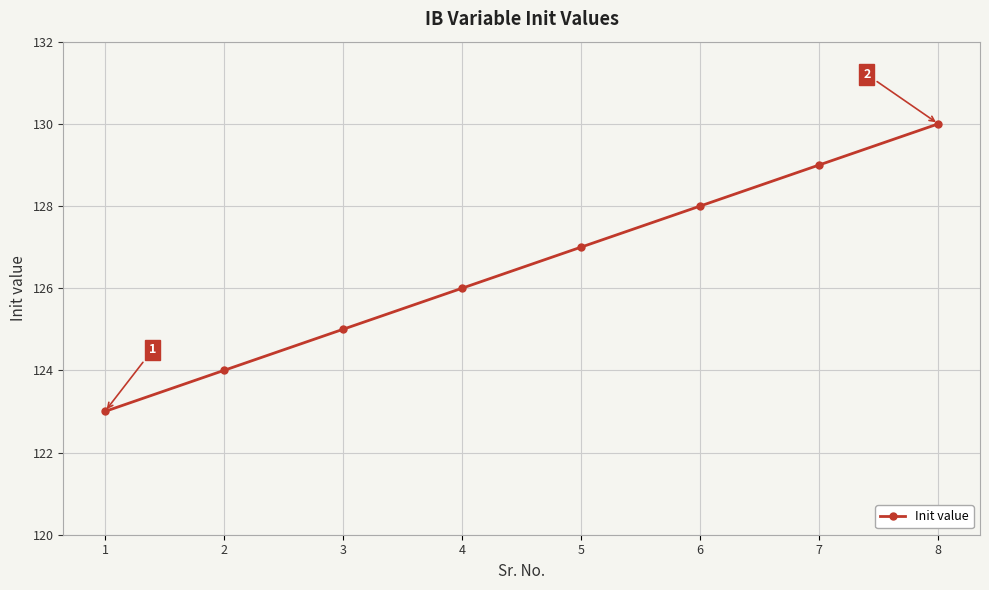

What is the sum of the values at 3 and 2?

249